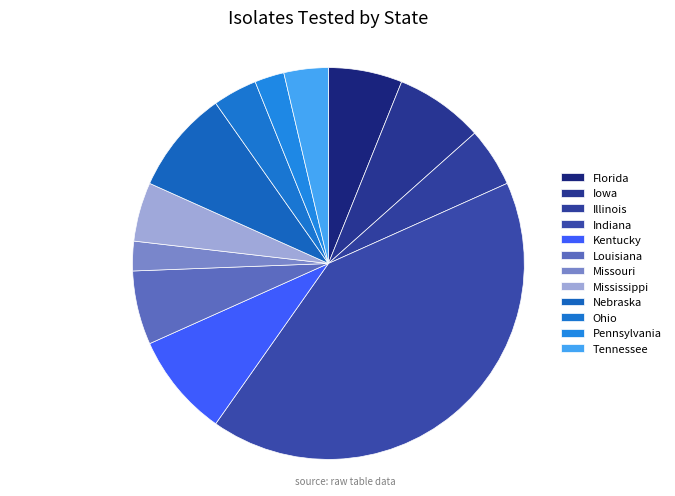

What is the largest slice in the pie chart?

Indiana